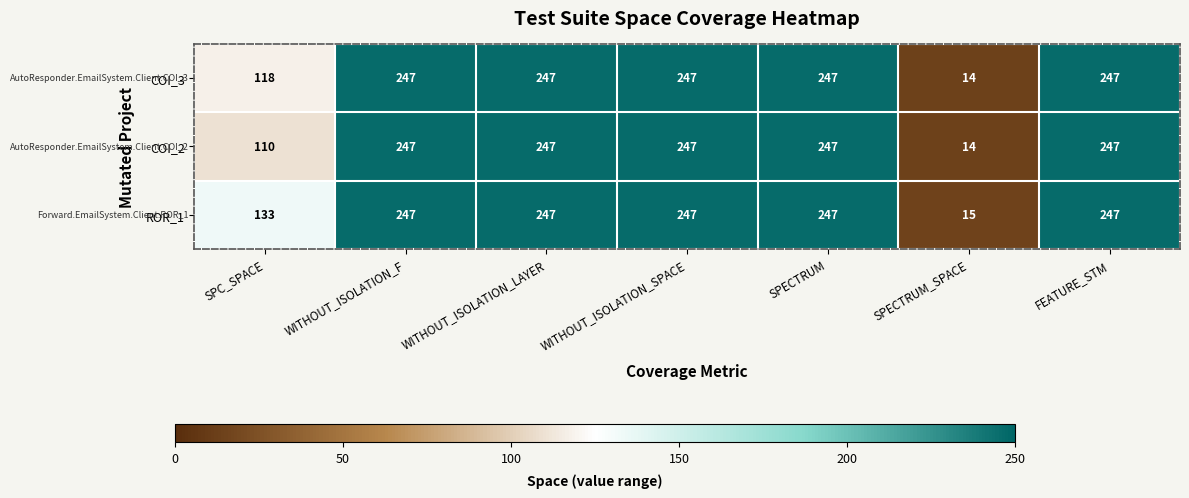

What is the total value across all series at WITHOUT_ISOLATION_SPACE?

741